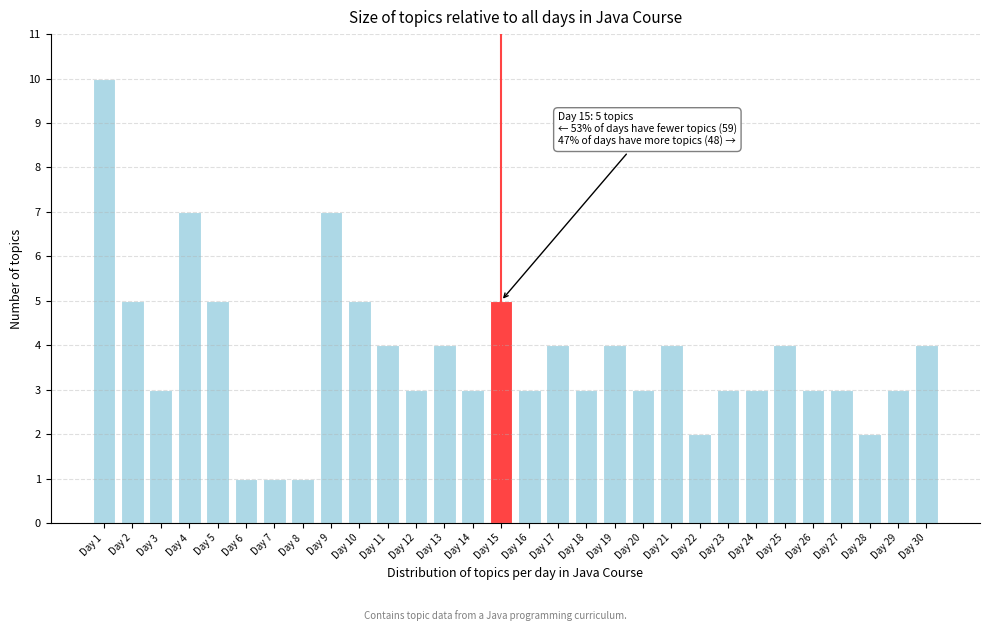

Reading left to right, extract all data points from this chart.

10	5	3	7	5	1	1	1	7	5	4	3	4	3	5	3	4	3	4	3	4	2	3	3	4	3	3	2	3	4